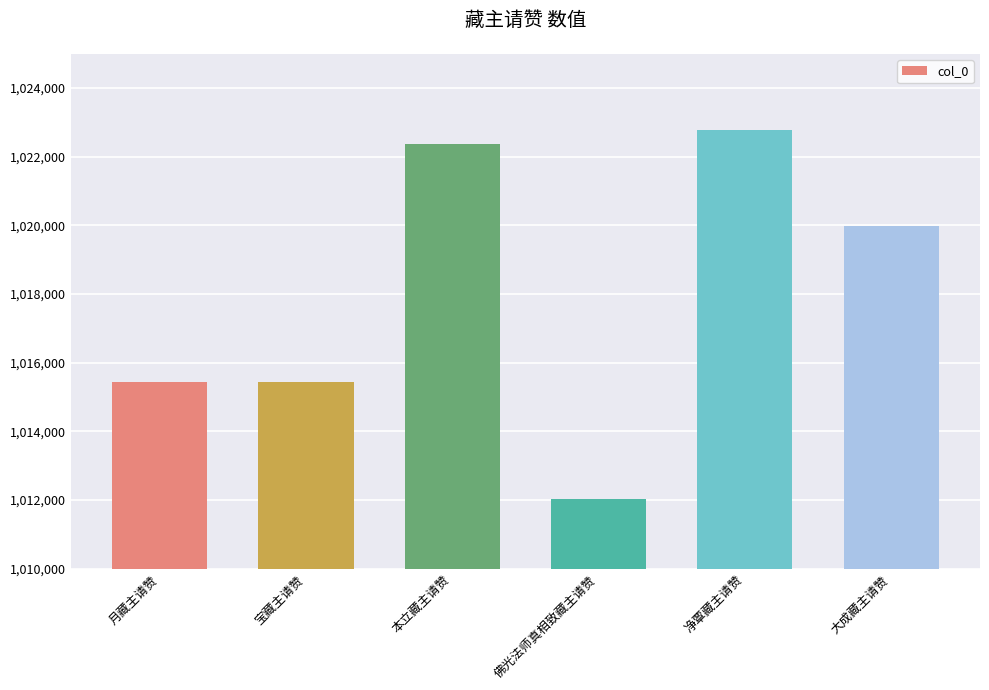

What is the value of the 5th bar from the left?

1022770